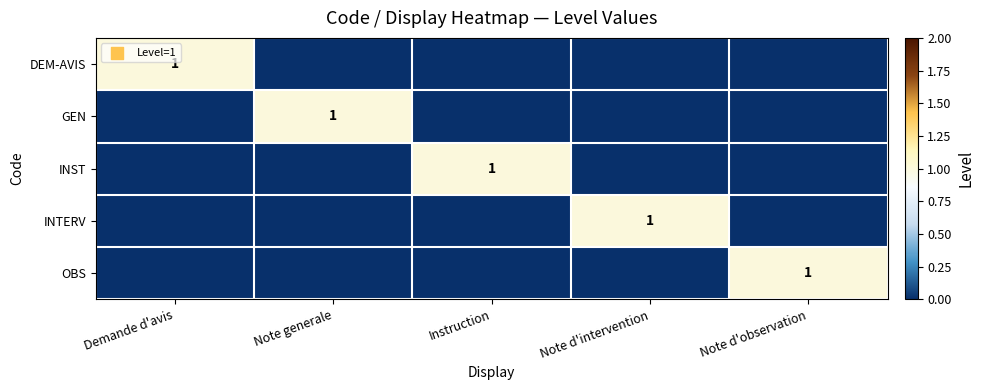

True or false: OBS has a value of 1 at Note d'observation.

True